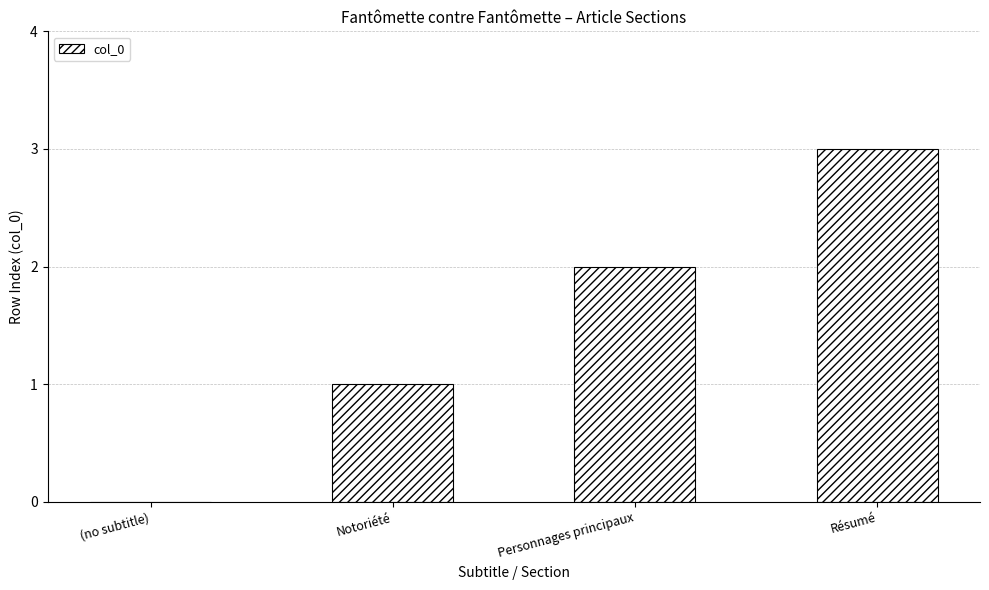

What is the difference between the values at Résumé and Personnages principaux?

1